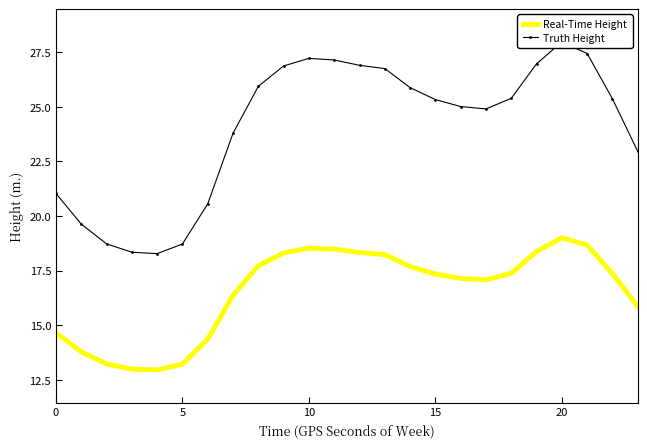

What is the highest value of the Real-Time Height series?

19.0